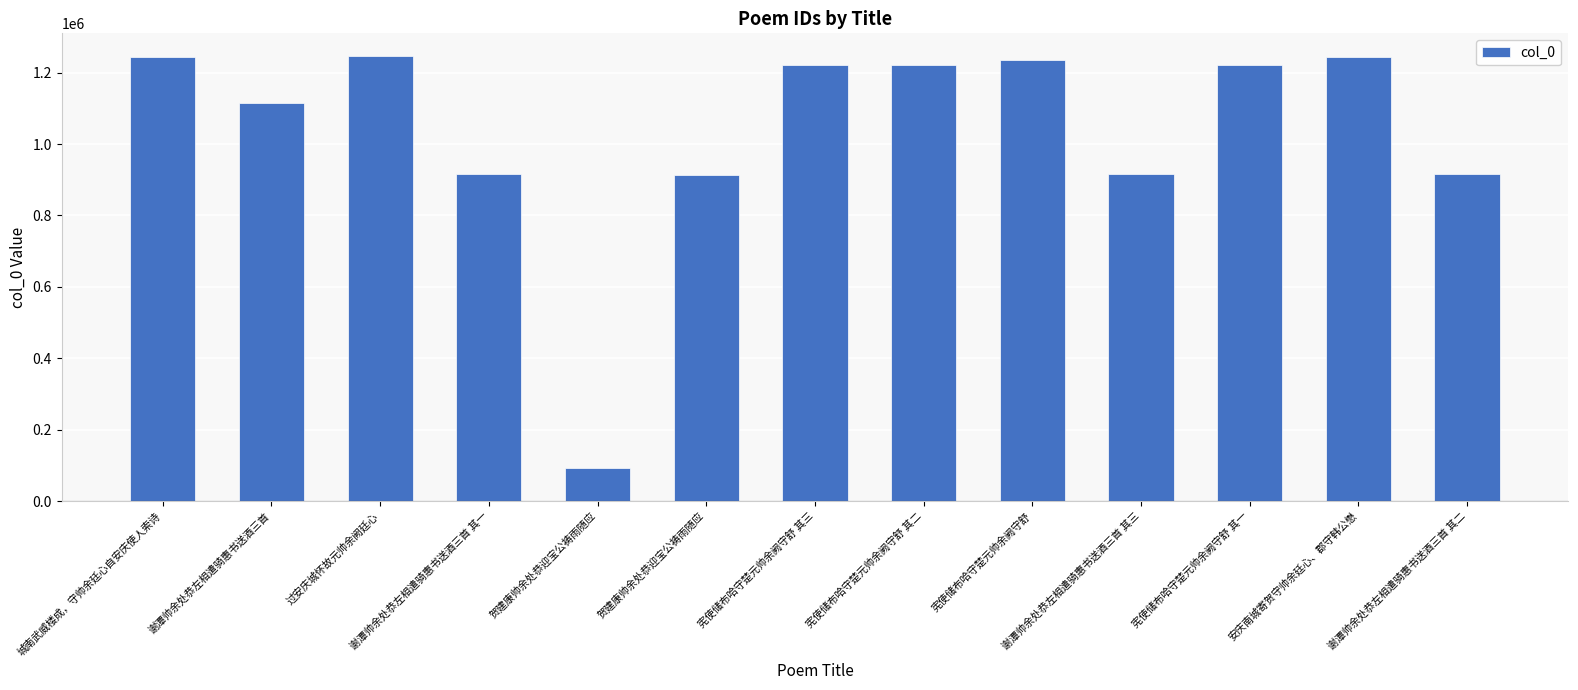

List the labels in order of value, largest first.

过安庆城怀故元帅余阙廷心, 城南武威楼成，守帅余廷心自安庆使人索诗, 安庆南城寄贺守帅余廷心、郡守韩公懋, 宪使储布哈守楚元帅余阙守舒, 宪使储布哈守楚元帅余阙守舒 其三, 宪使储布哈守楚元帅余阙守舒 其二, 宪使储布哈守楚元帅余阙守舒 其一, 谢潭帅余处恭左相遣骑惠书送酒三首, 谢潭帅余处恭左相遣骑惠书送酒三首 其一, 谢潭帅余处恭左相遣骑惠书送酒三首 其二, 谢潭帅余处恭左相遣骑惠书送酒三首 其三, 贺建康帅余处恭迎宝公祷雨随应, 贺建康帅余处恭迎宝公祷雨随应